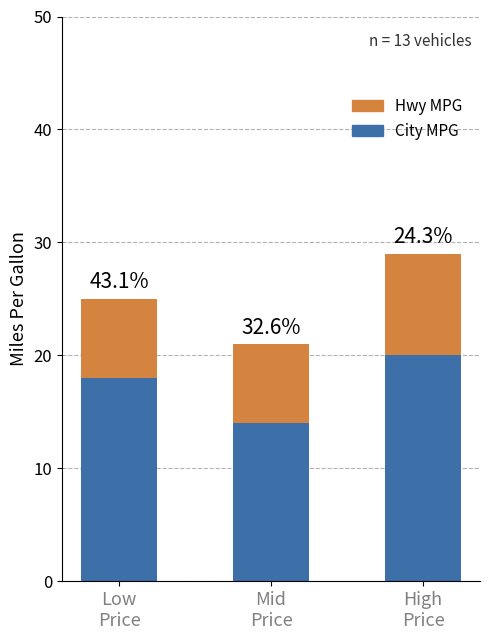

At High
Price, list the series in order from smallest to largest.

Hwy MPG, City MPG